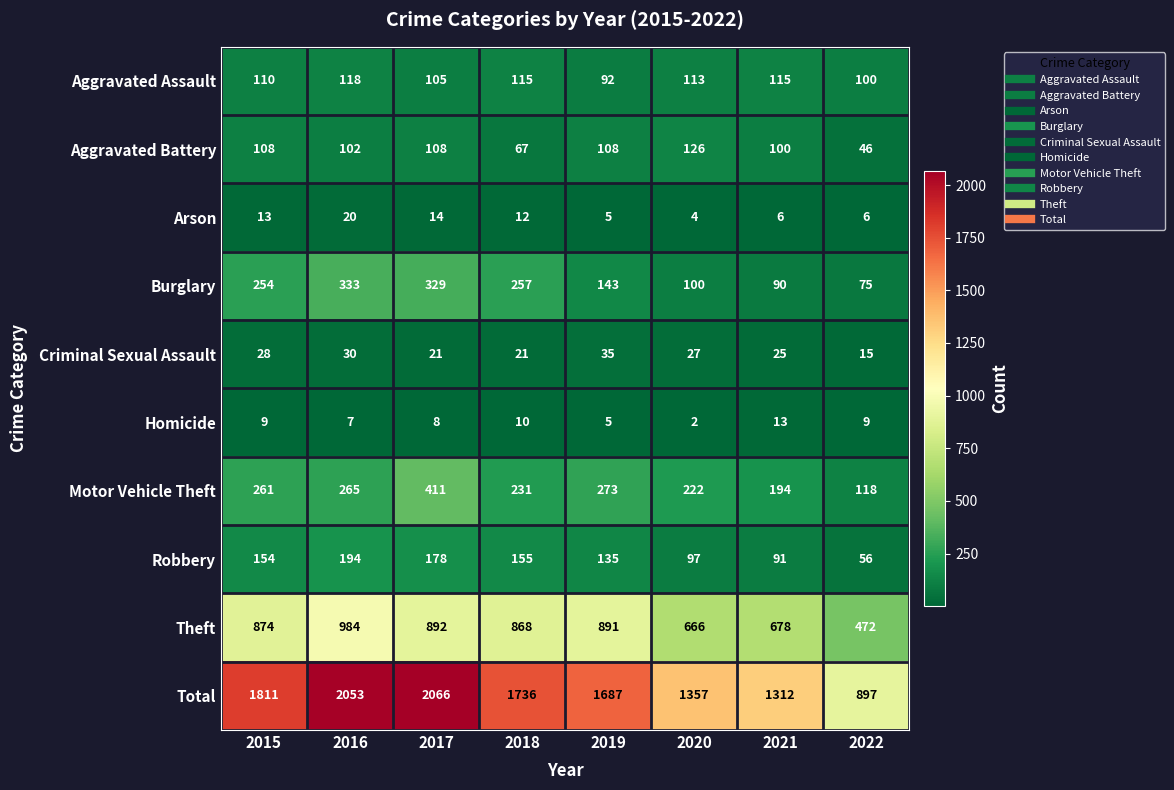

List the labels in order of Robbery value, smallest first.

2022, 2021, 2020, 2019, 2015, 2018, 2017, 2016